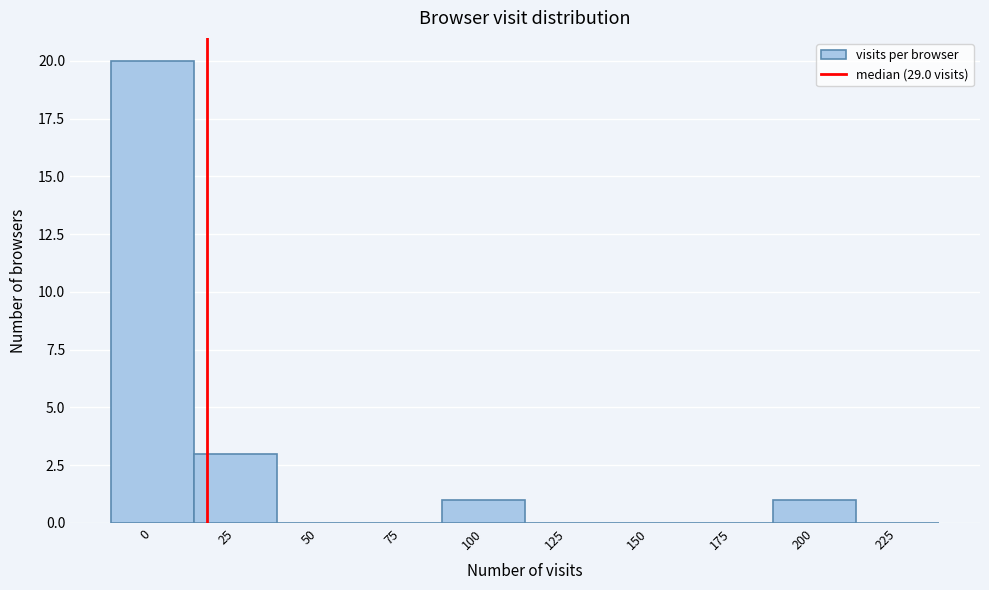

Reading left to right, what are all the values shown in this chart?

0=20	25=3	50=0	75=0	100=1	125=0	150=0	175=0	200=1	225=0